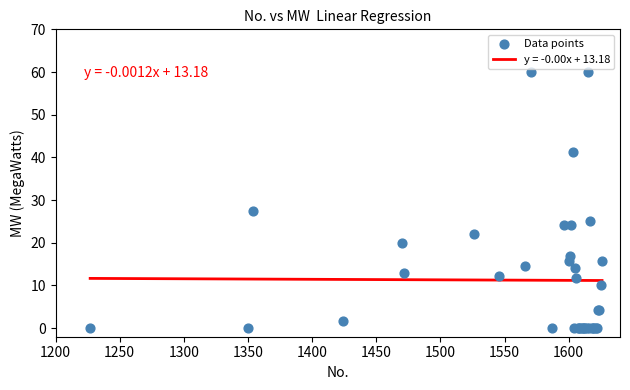

What Y value in the scatter plot is closest to 30?

27.4